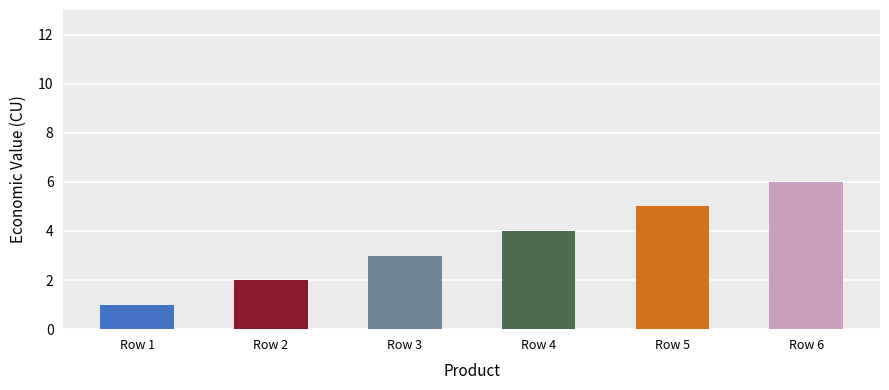

List the labels in order of value, smallest first.

Row 1, Row 2, Row 3, Row 4, Row 5, Row 6